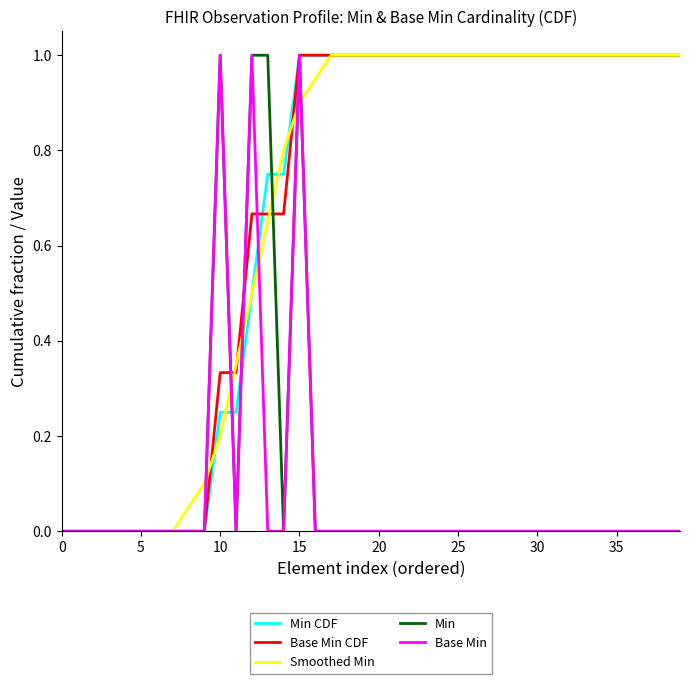

What is the label of the 21st point from the left?

20